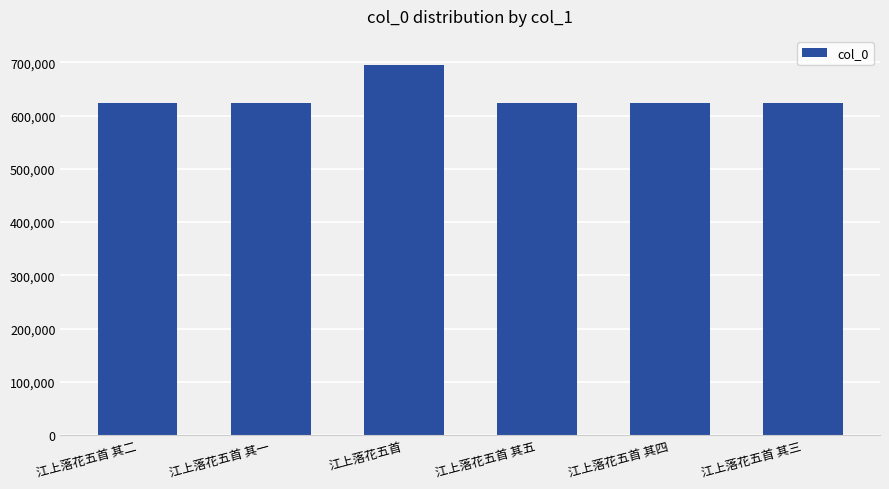

What value does the data have at 江上落花五首 其二?

624616